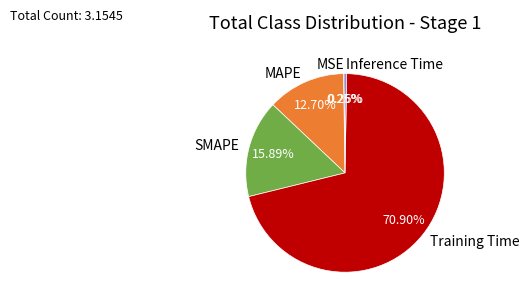

Do MAPE and SMAPE together represent more than half of the pie?

No